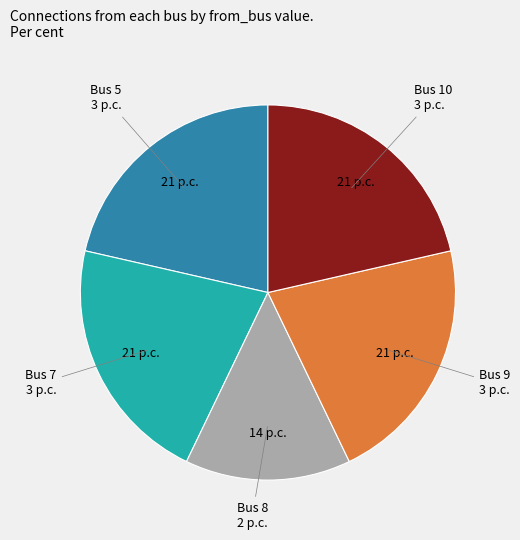

Is there a majority slice in this chart?

No